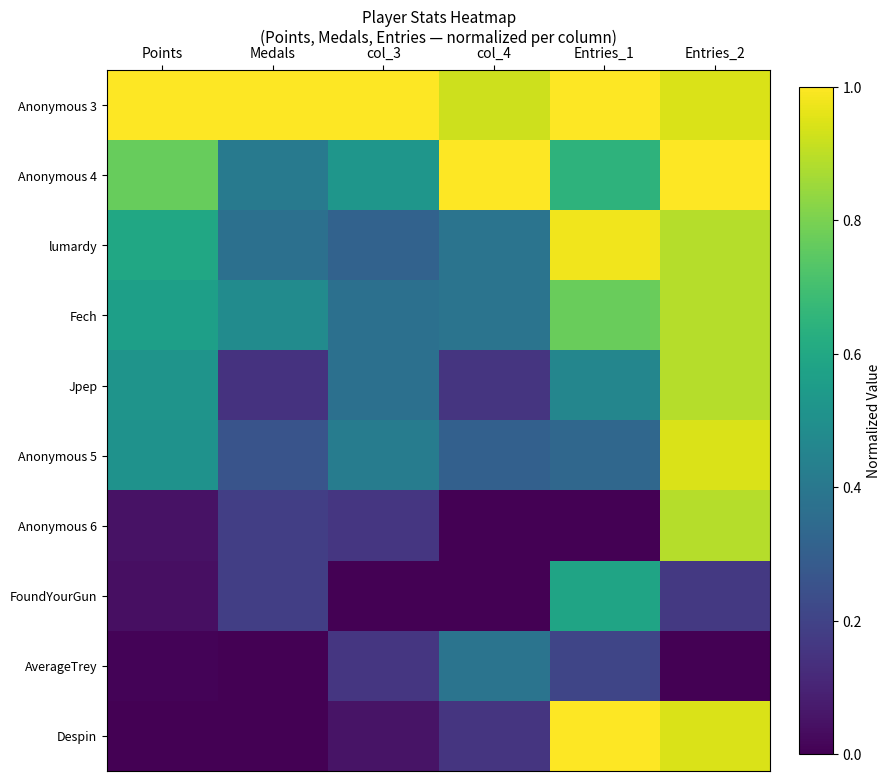

Which series changed the most between Points and Entries_2?

Despin